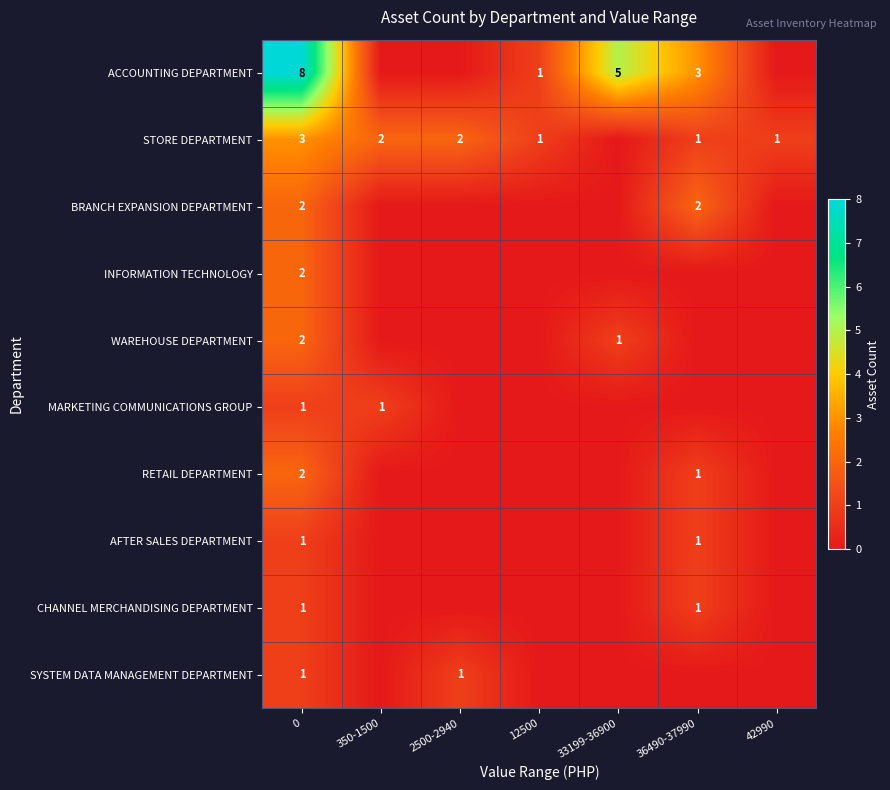

The value of CHANNEL MERCHANDISING DEPARTMENT at 36490-37990 is 1. True or false?

True